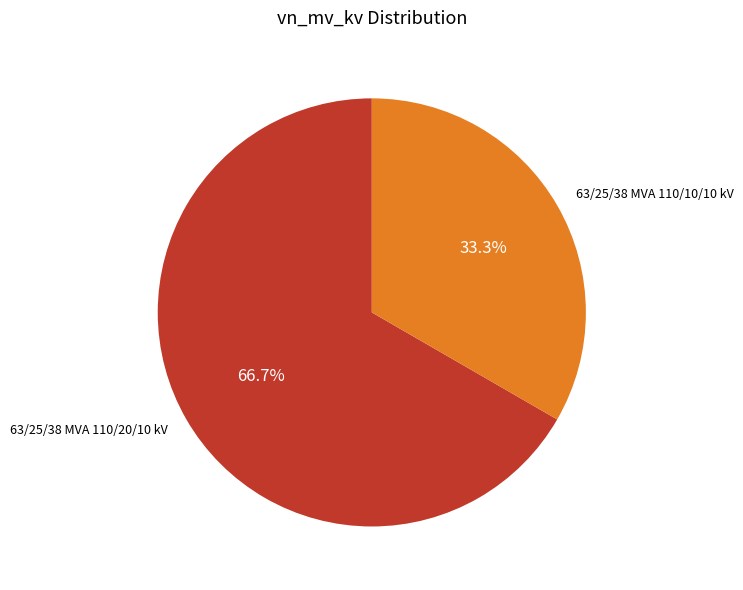

Count the number of slices in the pie.

2